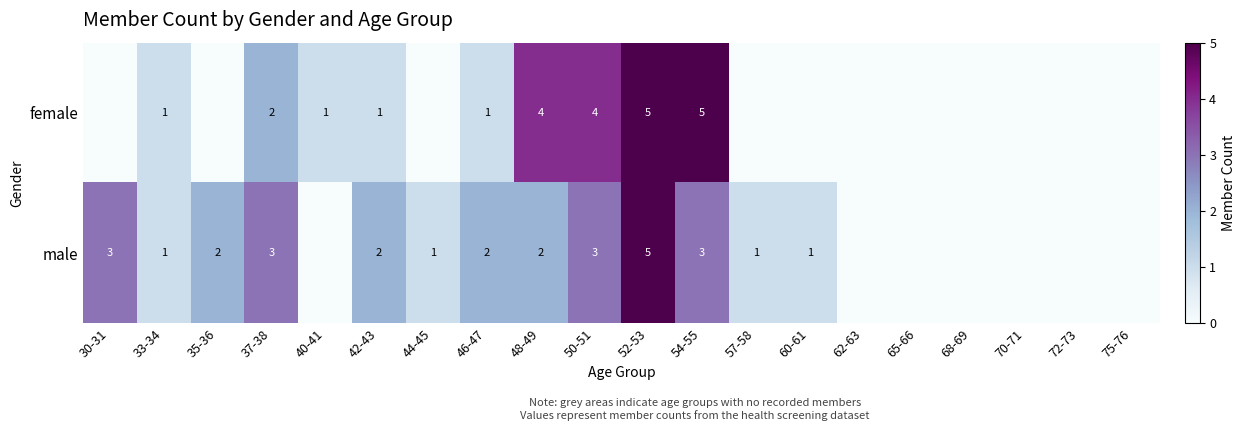

Rank the series at 68-69 from lowest to highest value.

female, male